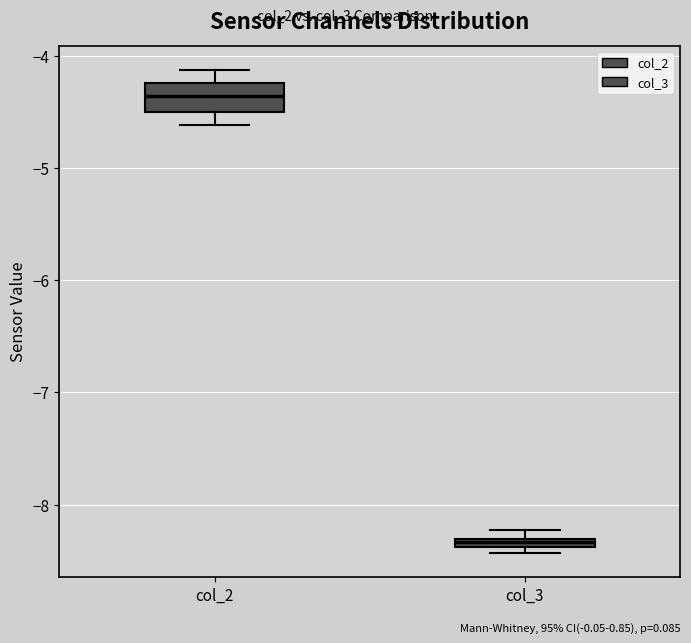

Which box has the lowest median line?

col_3